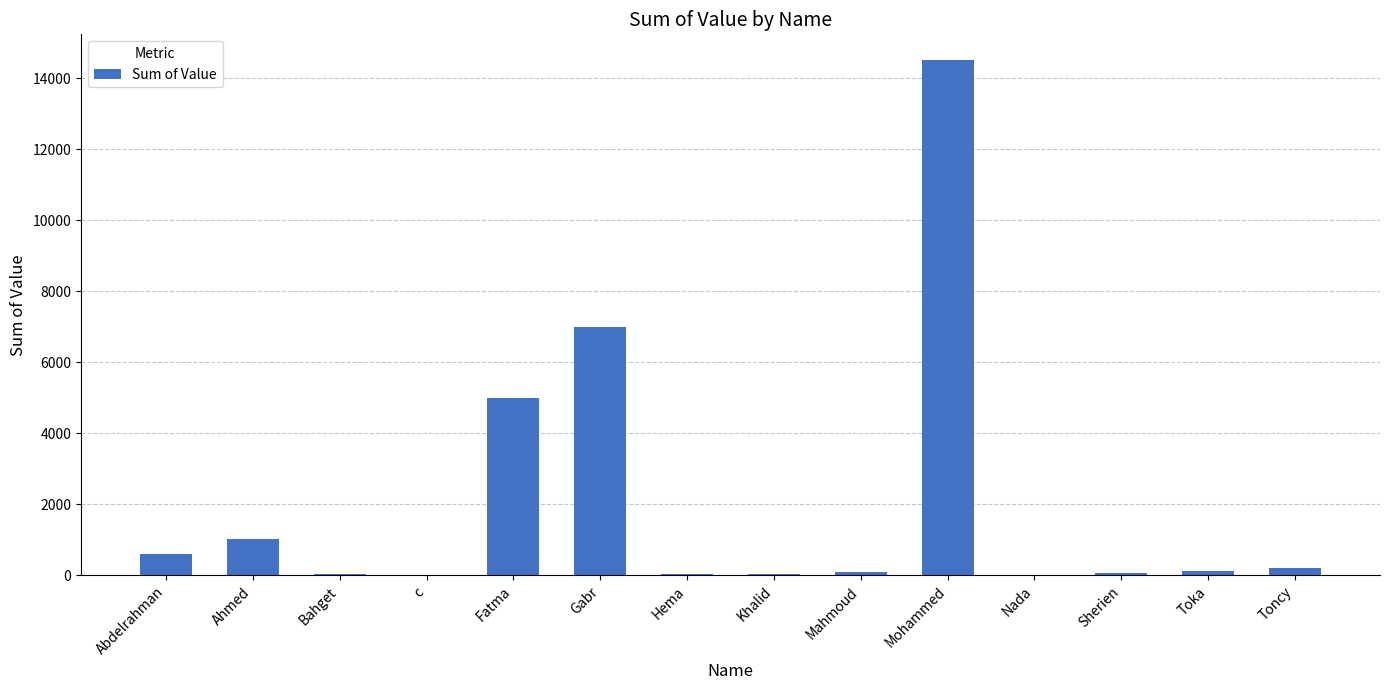

What is the difference between the values at Mohammed and Nada?

14486